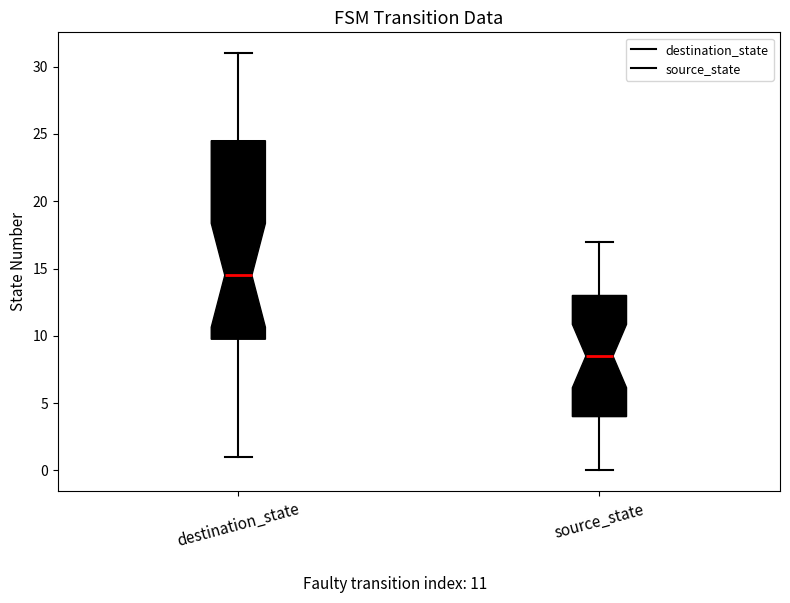

Where is the upper edge of the box for destination_state on the y-axis? The values are not printed on the chart, so give them approximately, as read against the axis.

24.5